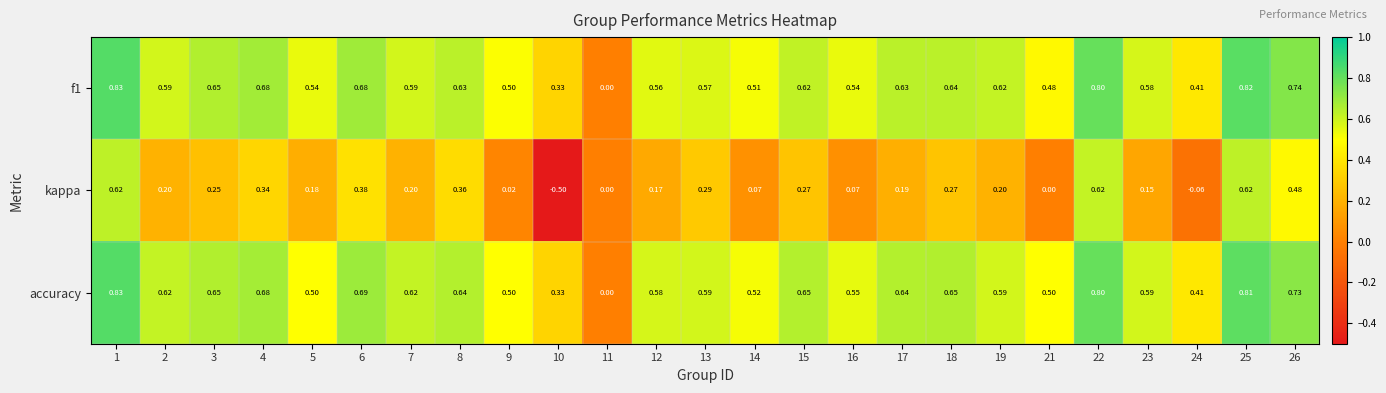

Is the value of accuracy at 6 greater than the value of f1 at 26?

No